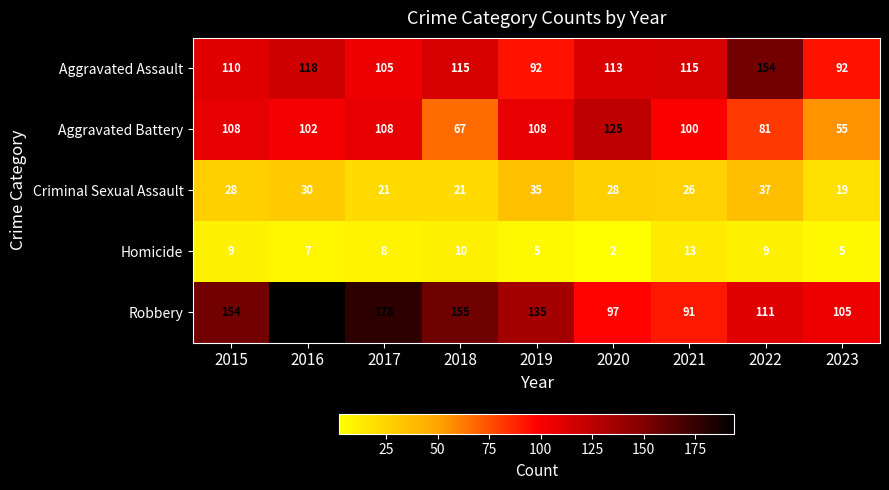

What is the spread (max minus min) of values at 2016?

187